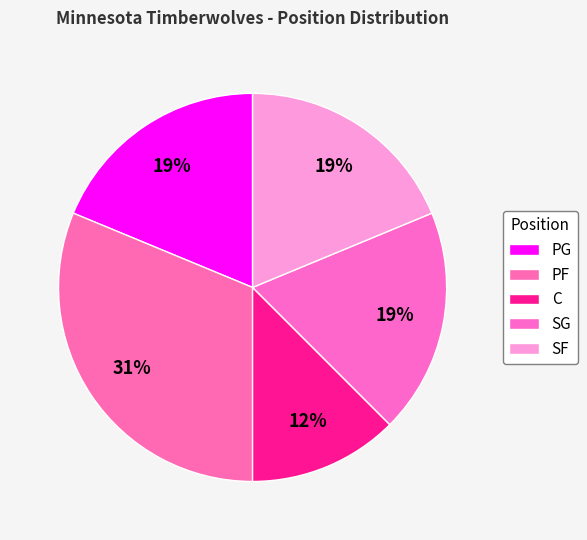

How many segments does this pie chart have?

5